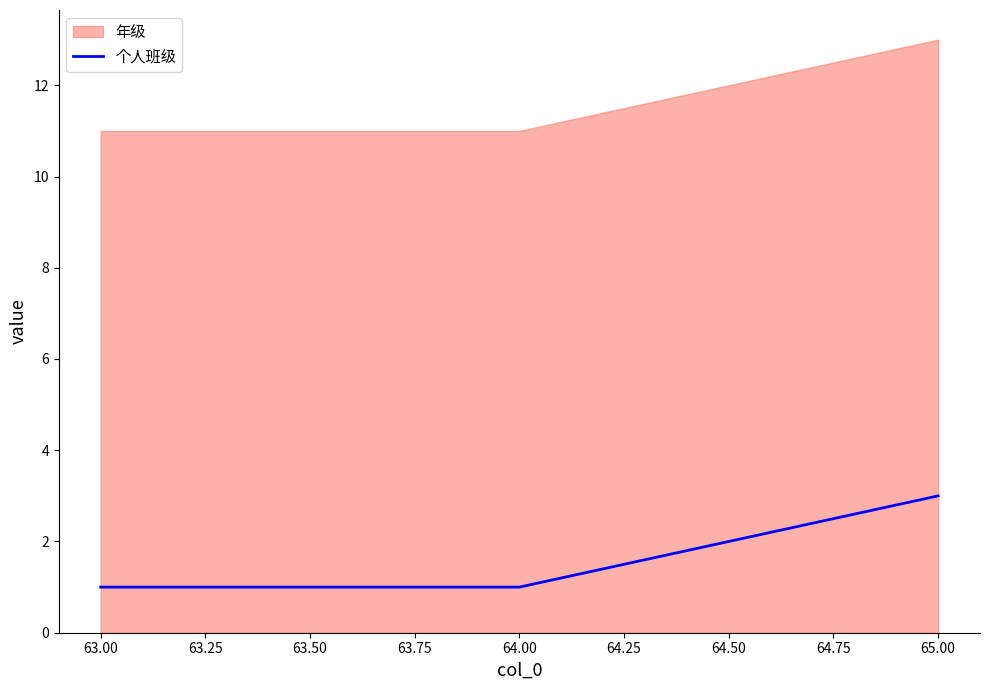

The value of 个人班级 at 65.00 is 4. True or false?

False